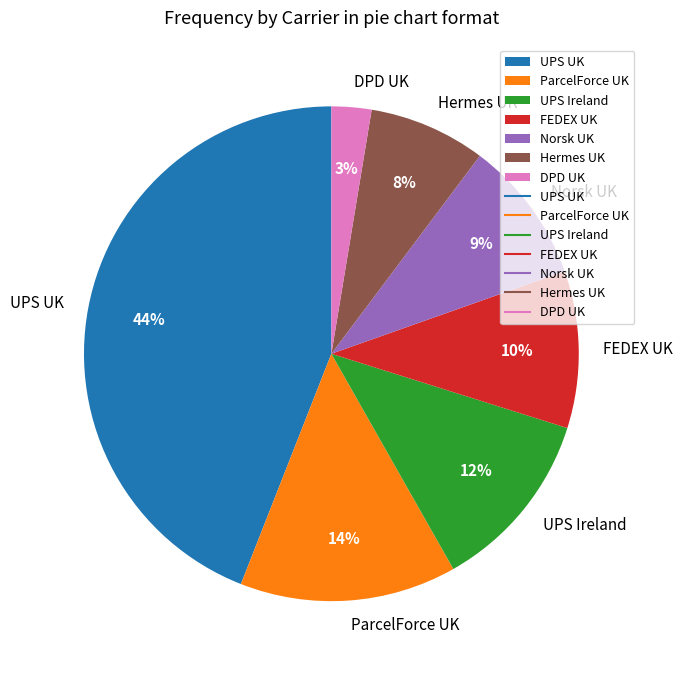

Between ParcelForce UK and UPS Ireland, which is larger?

ParcelForce UK